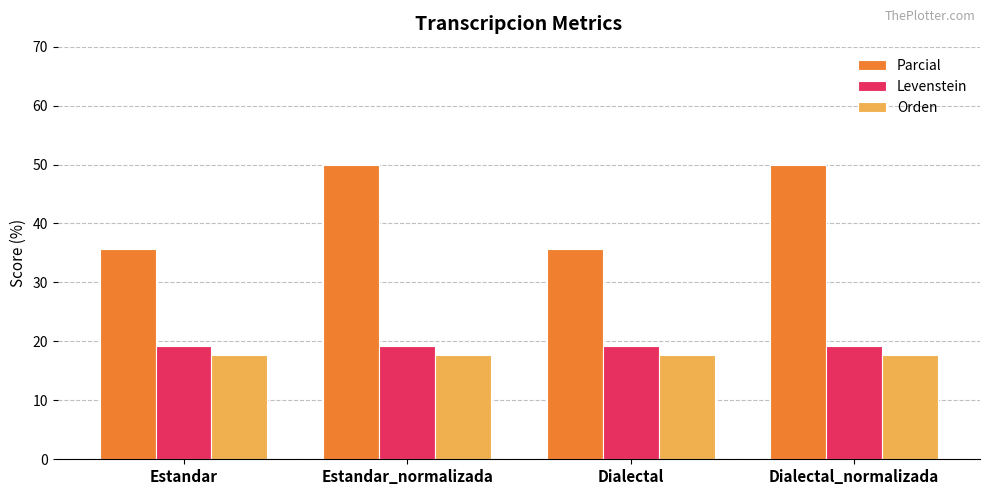

What is the smallest value displayed?

17.6